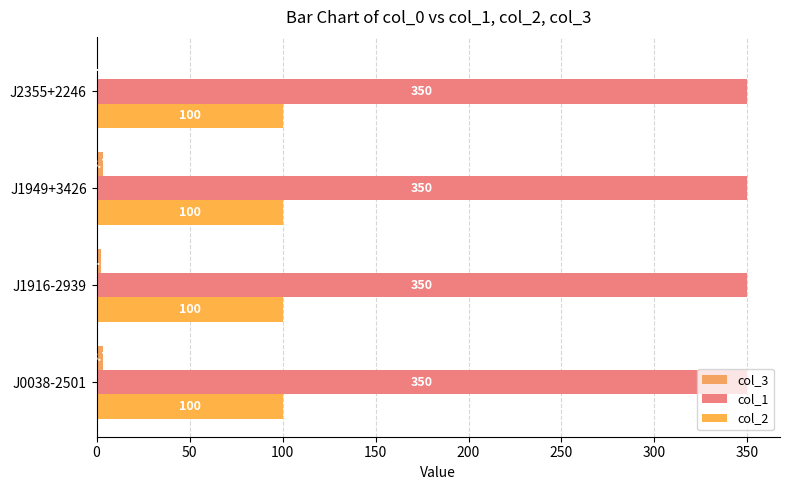

What is the greatest value displayed?

350.0